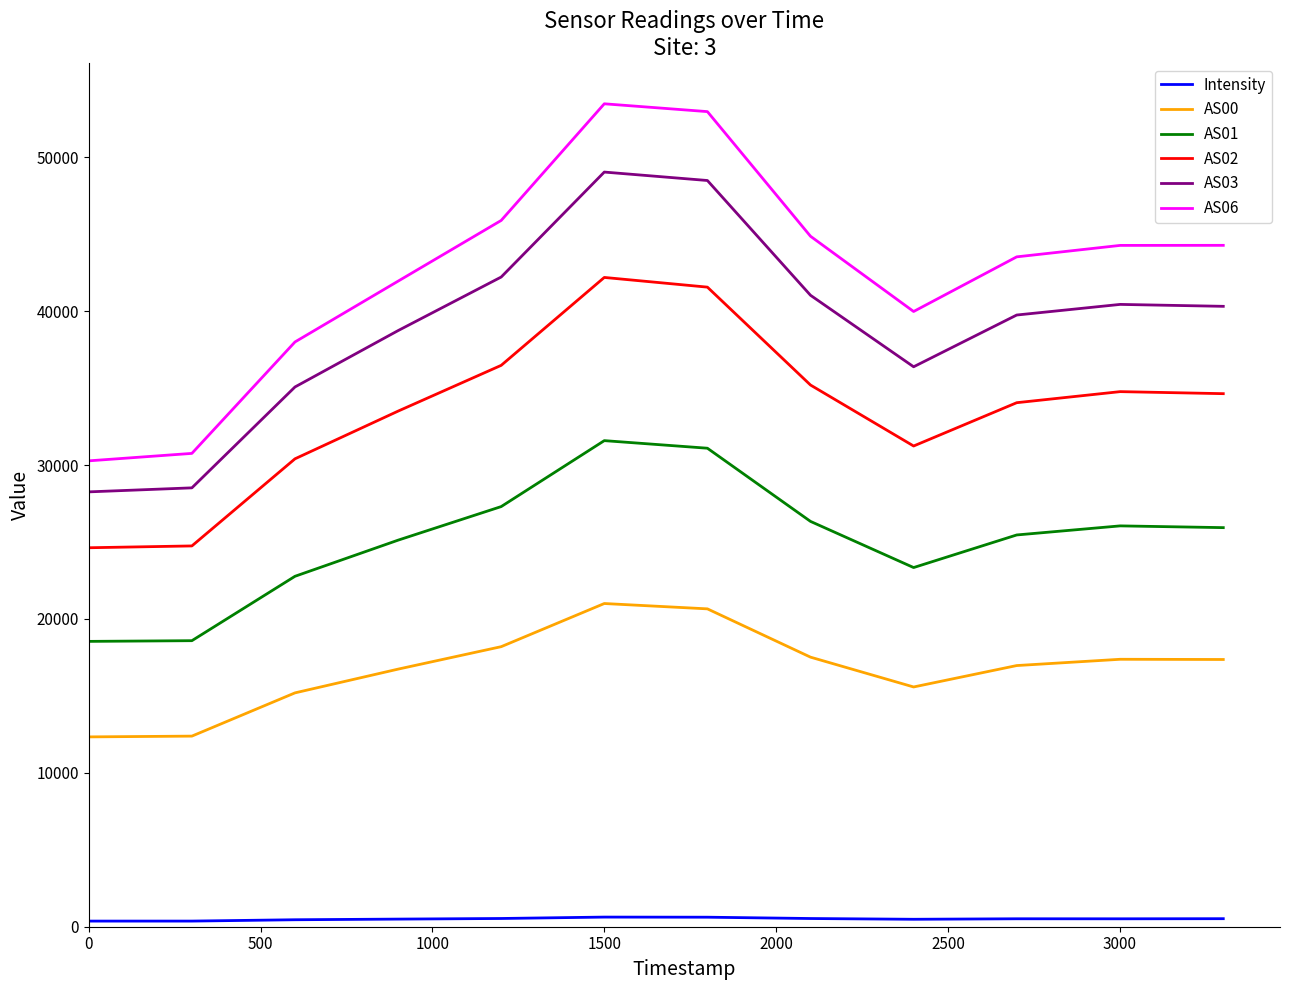

True or false: AS01 and AS03 intersect in this chart.

False